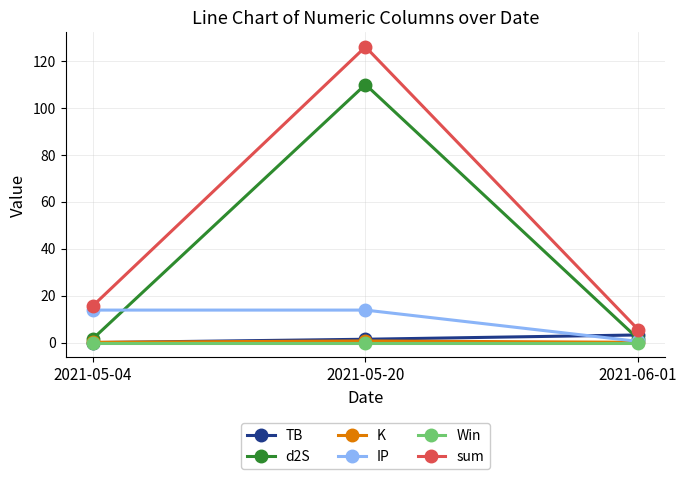

Does the chart display data point markers on the line(s)?

Yes